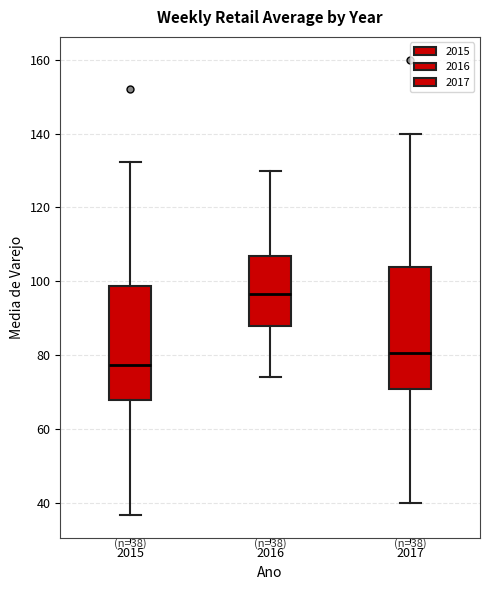

Comparing the boxes themselves (not the whiskers), which one is the tallest?

2017